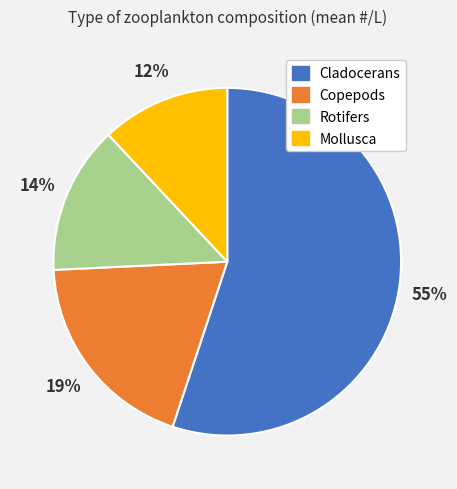

The Copepods slice represents 19% of the pie. True or false?

True